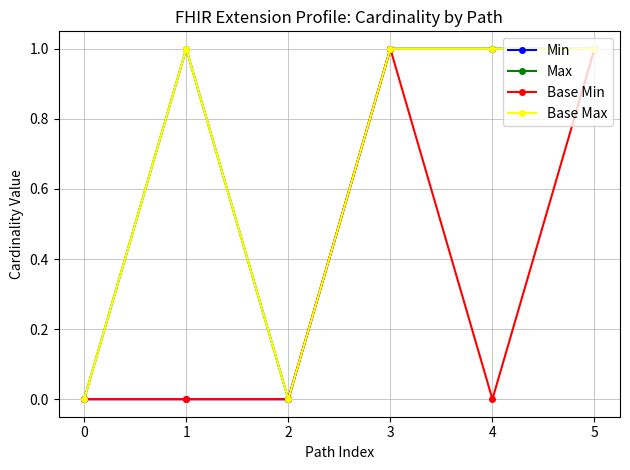

Is this an area chart (filled region under the line)?

No